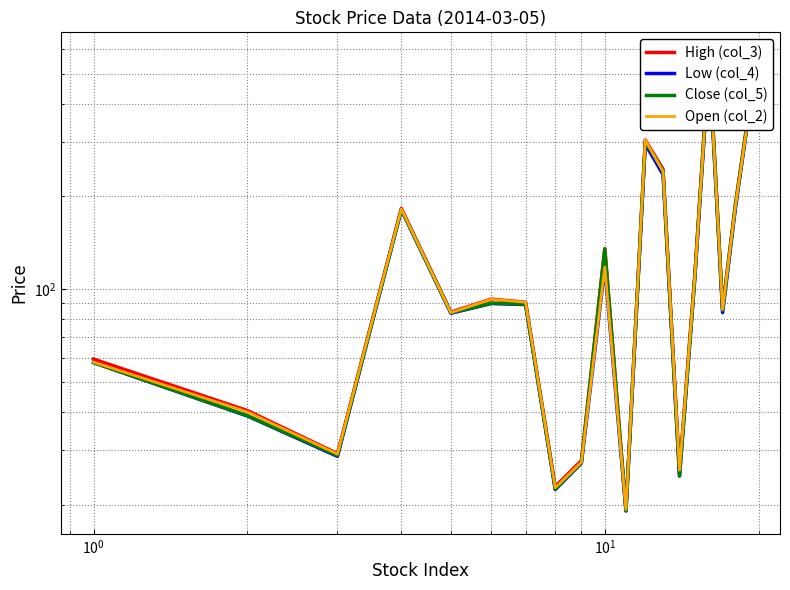

True or false: Low (col_4) and Open (col_2) cross at least once.

False